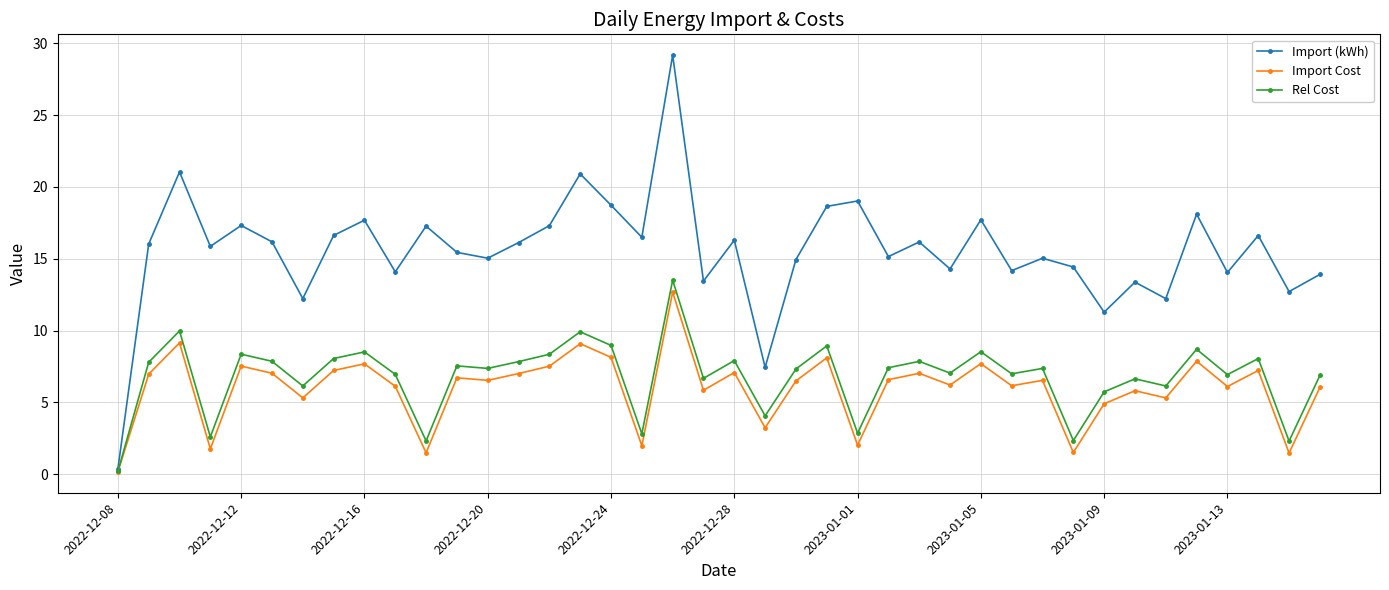

What is the value of the Rel Cost point at the 8th from the left?

8.1